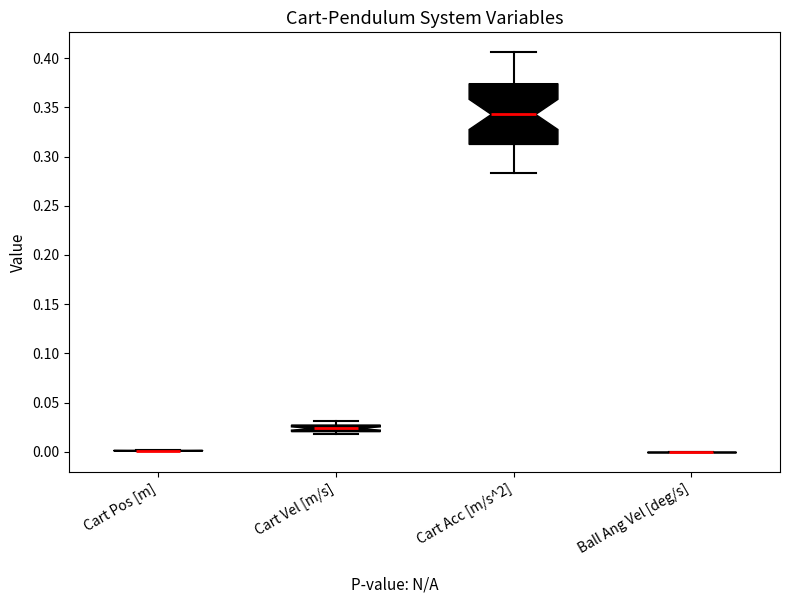

Which box is the tallest, from its lower edge to its upper edge?

Cart Acc [m/s^2]